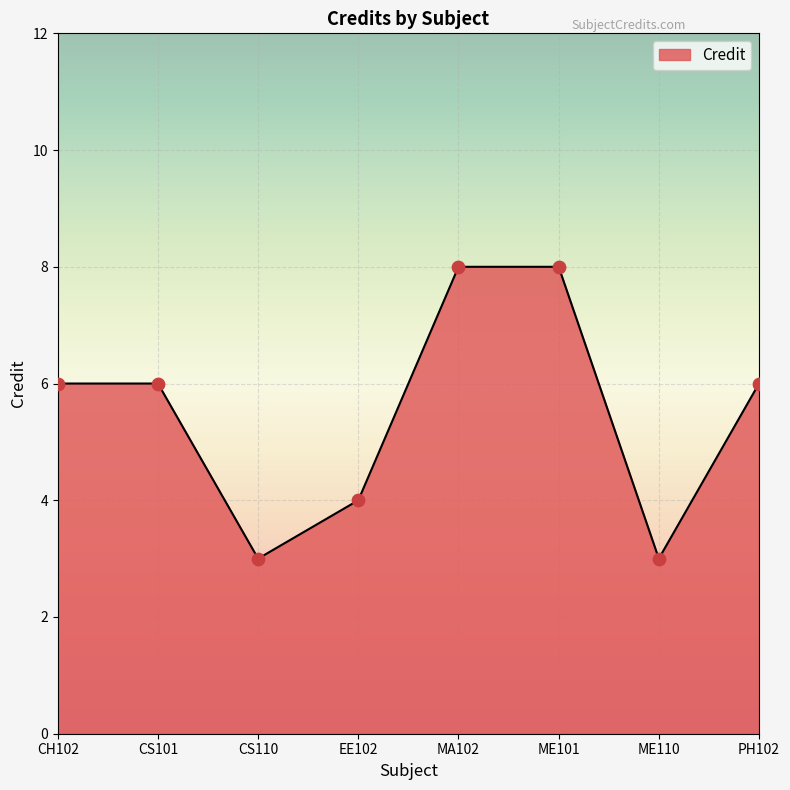

What is the change in value from CS101 to EE102?

-2